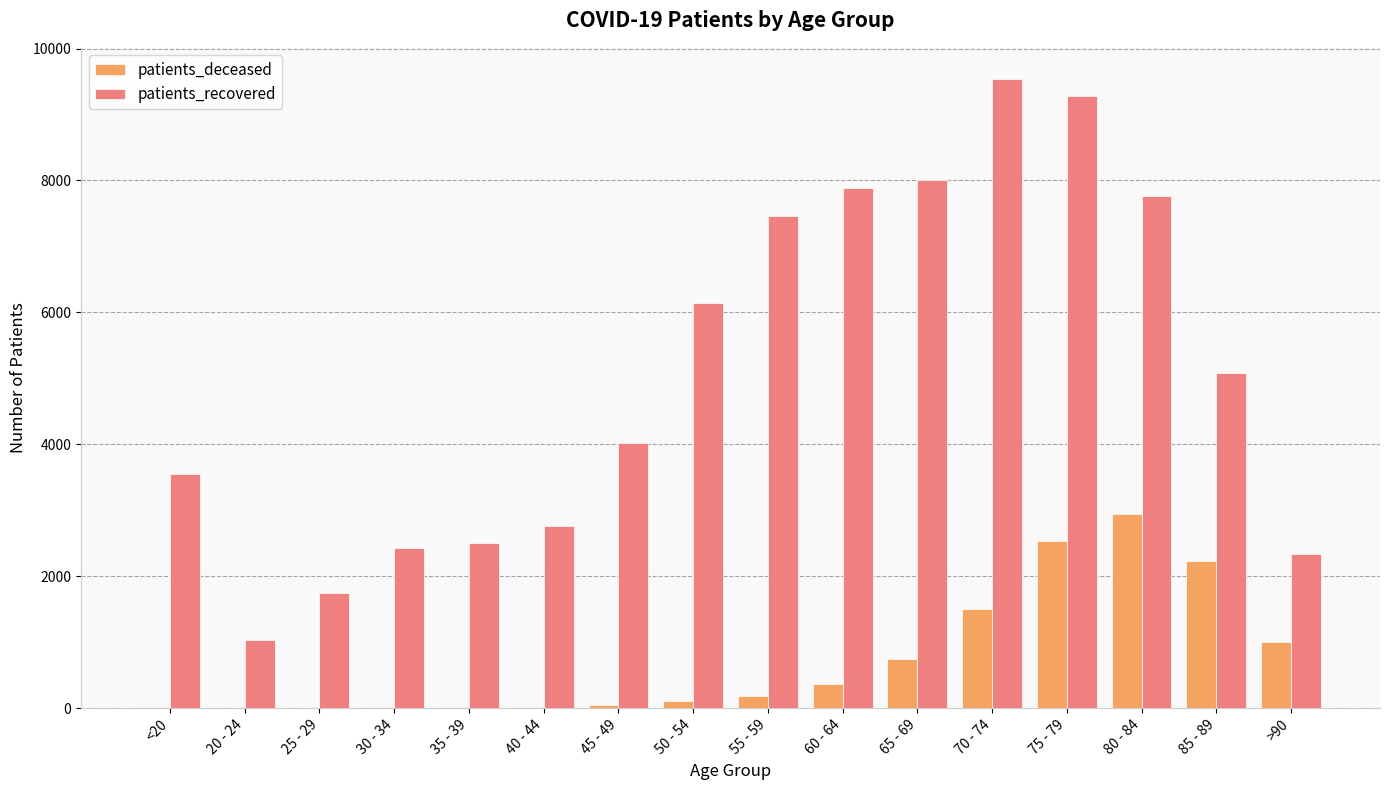

What is the sum of the patients_recovered values at 40 - 44 and 80 - 84?

10515